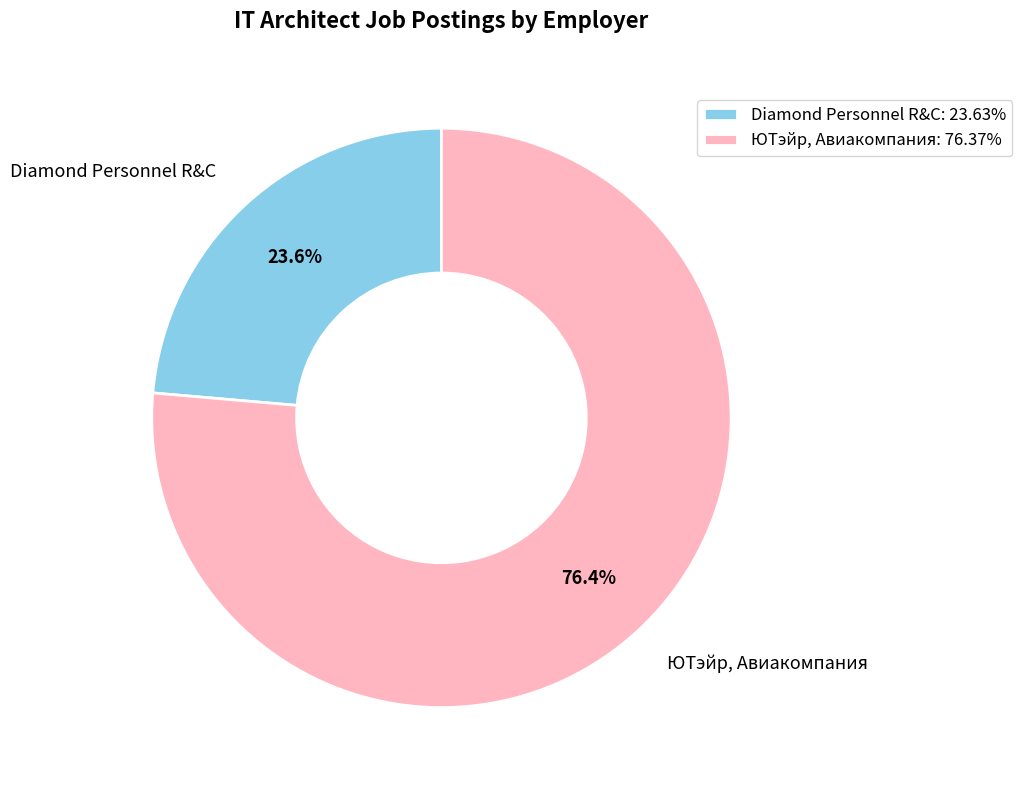

To the nearest percent, what percentage of the pie is ЮТэйр, Авиакомпания?

76%